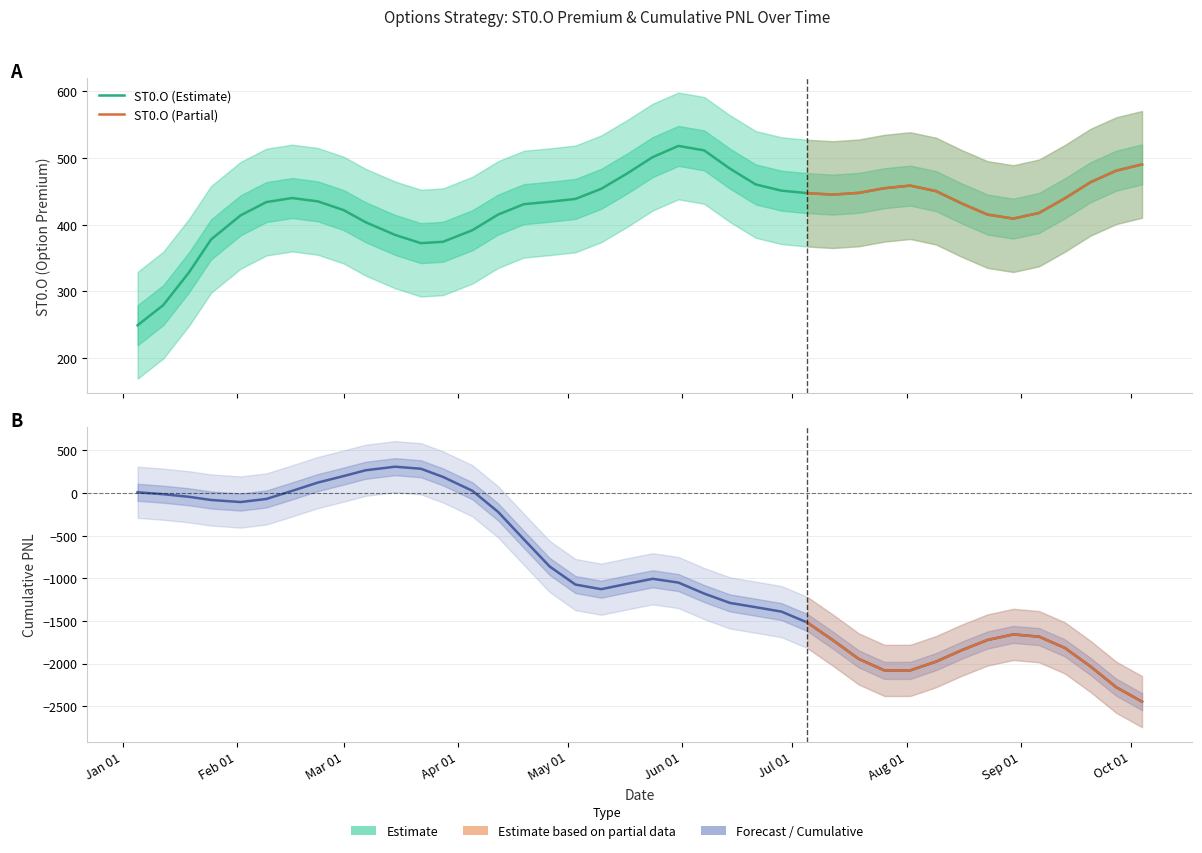

Between 2024-03-28 and 2024-04-26, which series saw the biggest shift?

Total PNL